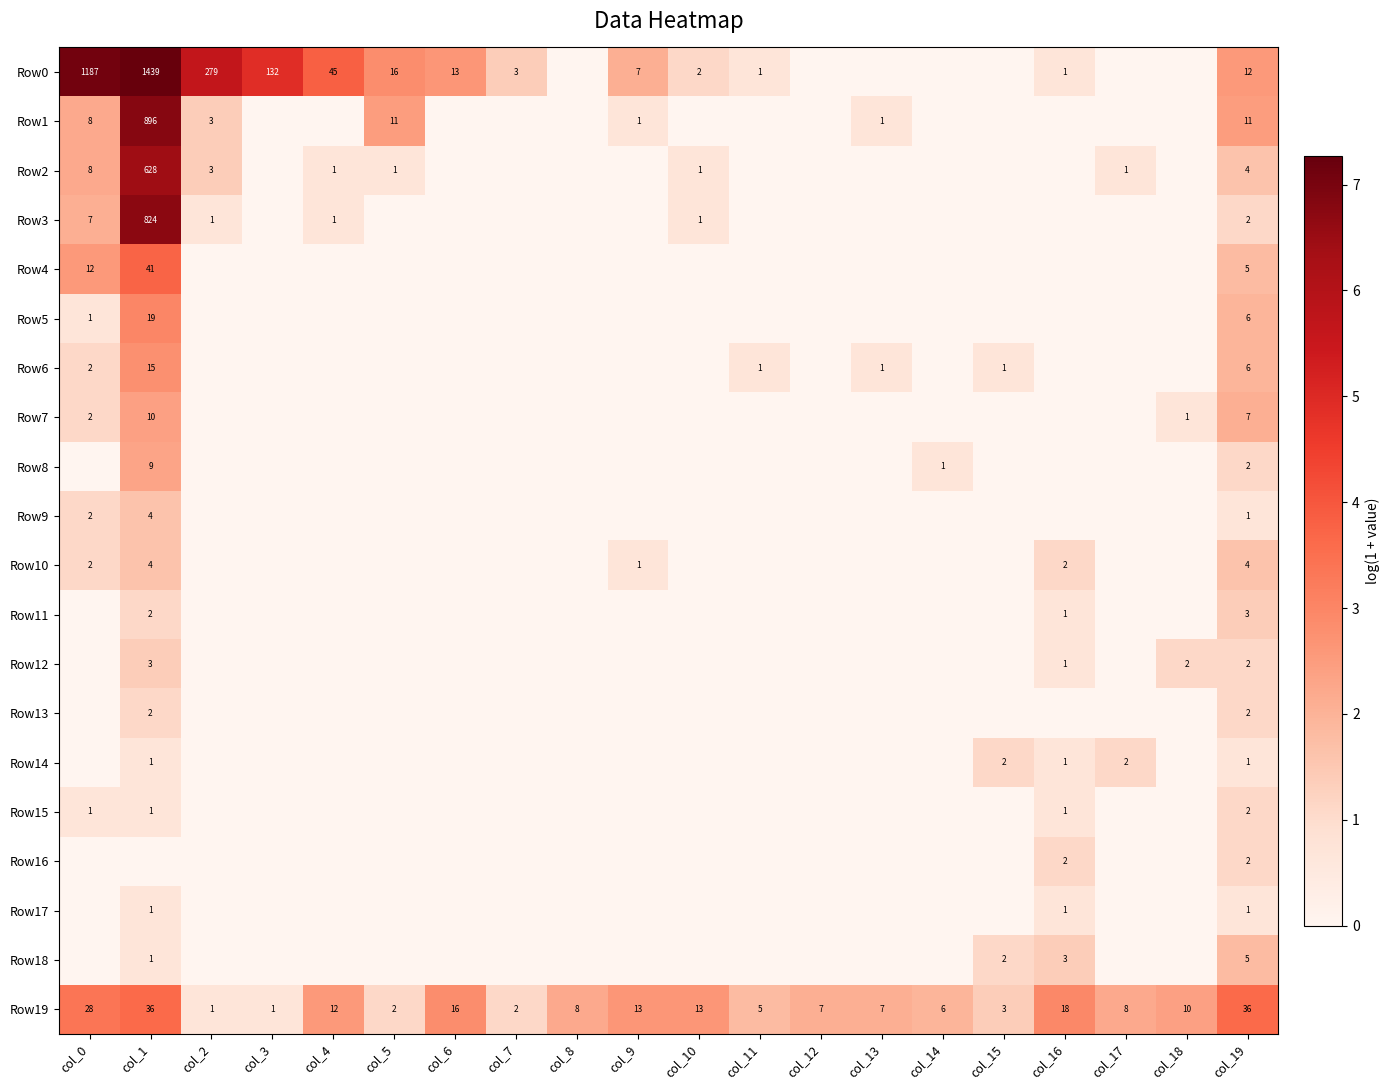

What is the sum of all Row19 values?

232